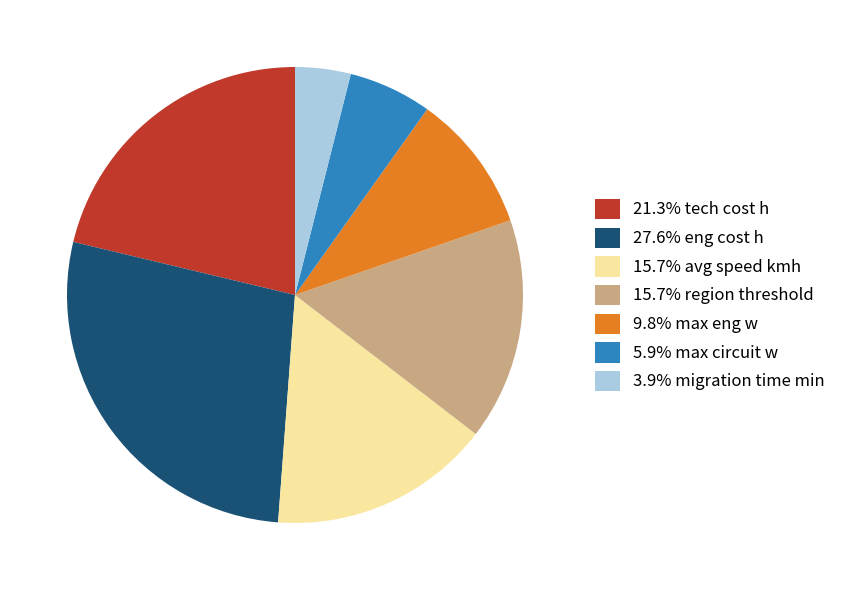

Combined, do 15.7% avg speed kmh and 27.6% eng cost h account for over 50%?

No